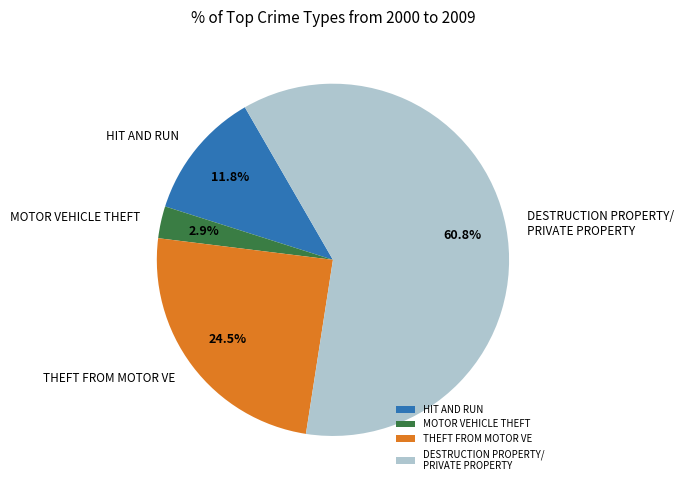

Between MOTOR VEHICLE THEFT and THEFT FROM MOTOR VE, which is larger?

THEFT FROM MOTOR VE